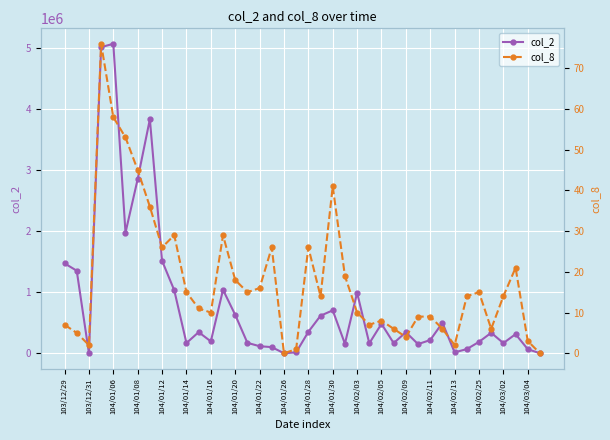

What value does the col_2 series have at 33, to the nearest 100?

68100